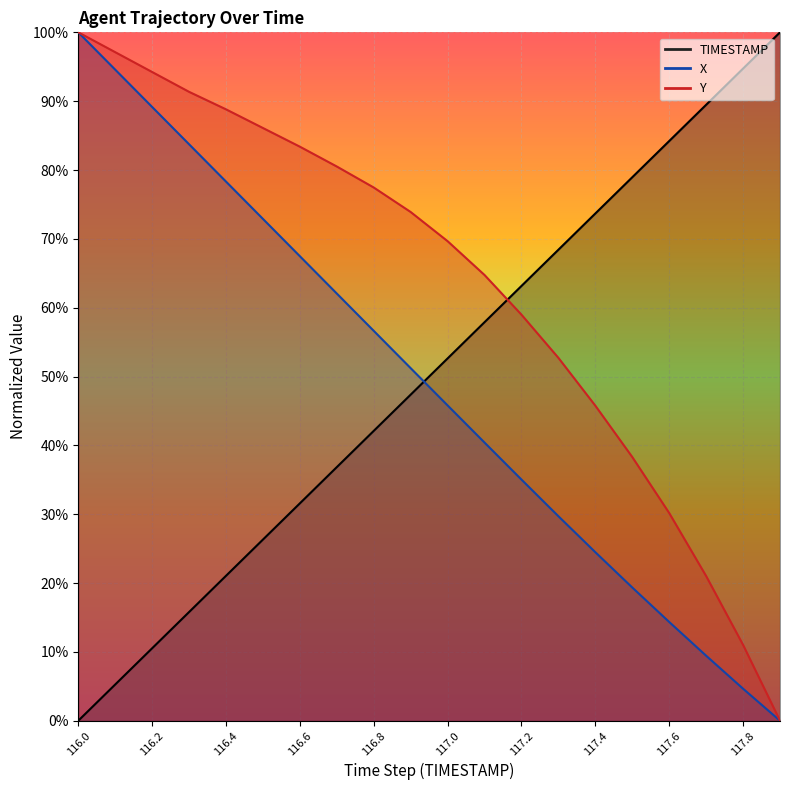

What is the label of the 5th point from the right?

117.5